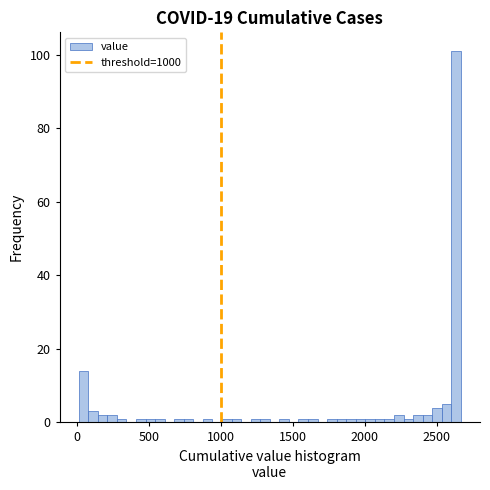

Read against the x-axis, roughly where is the centre of the tallest bar?

2650